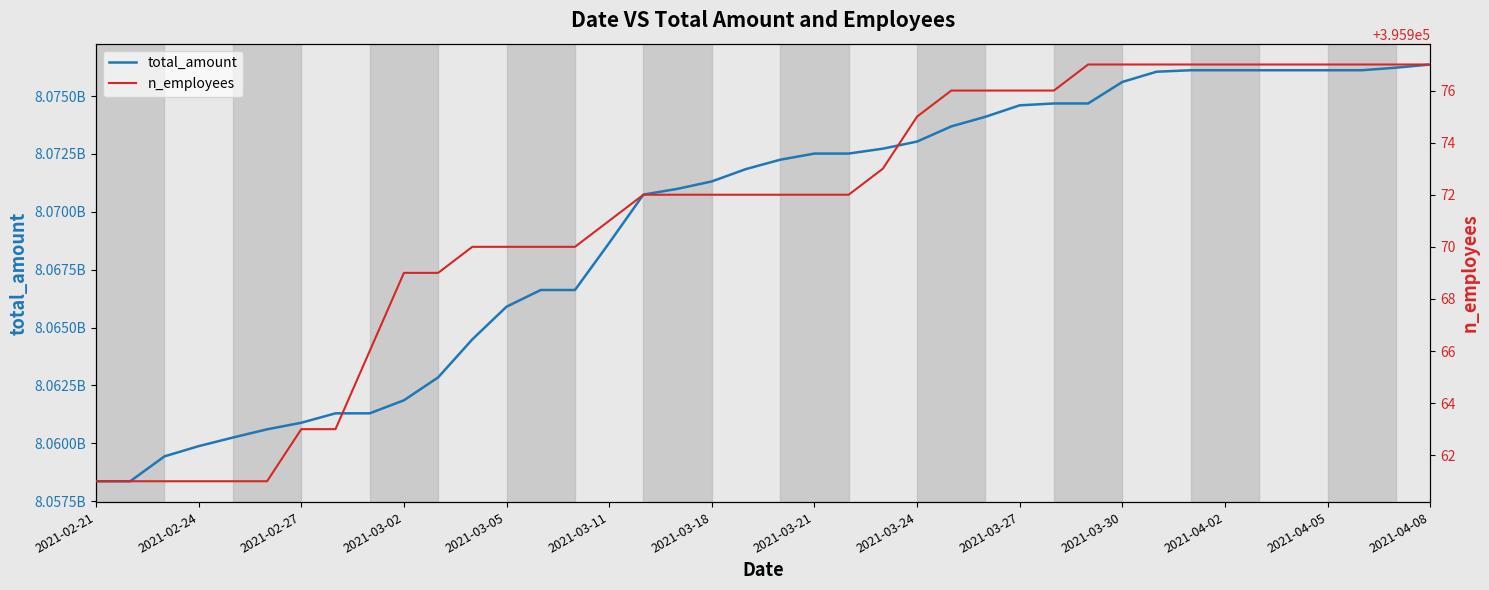

What is the sum of all total_amount values?

322777978390